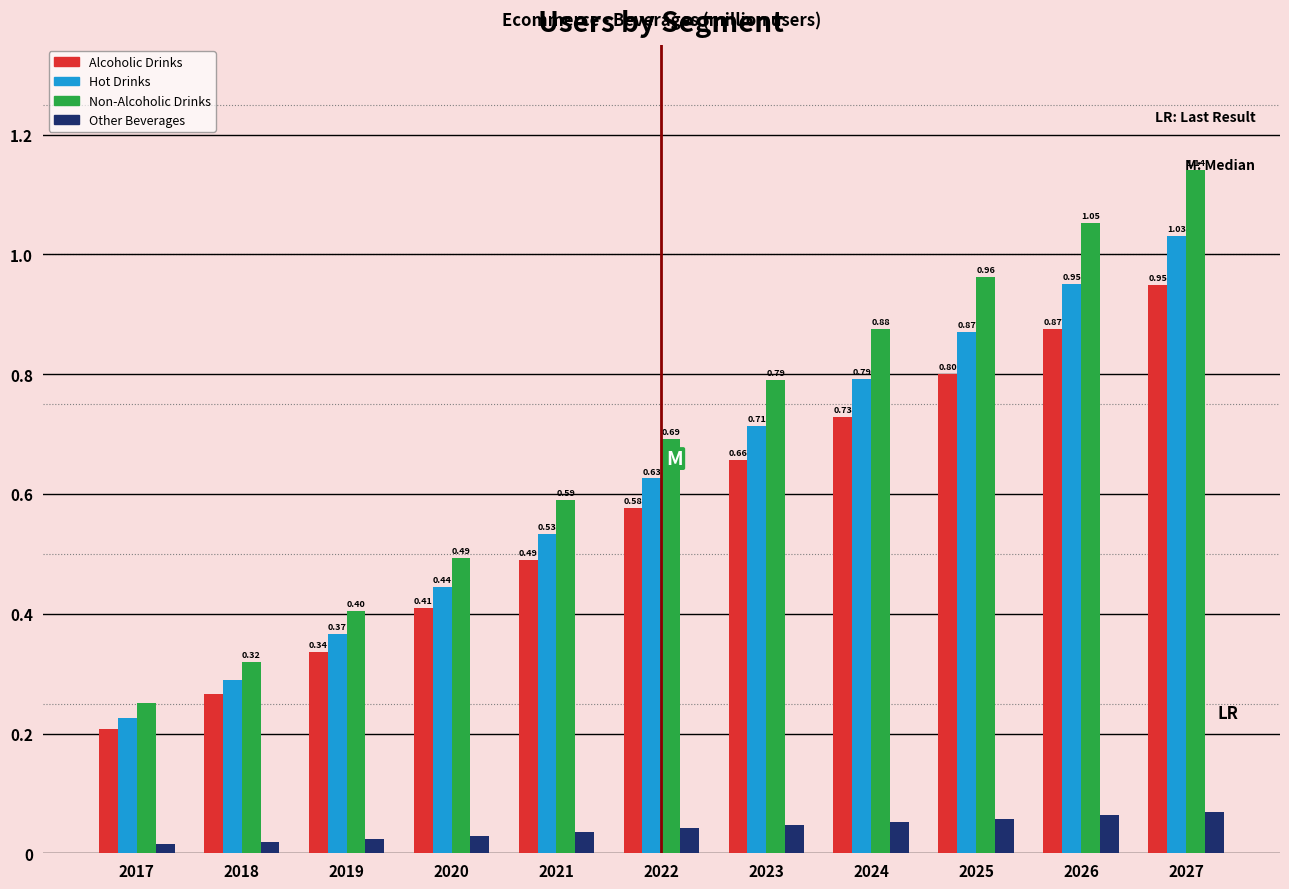

What is the total value across all series at 2021?

1.6